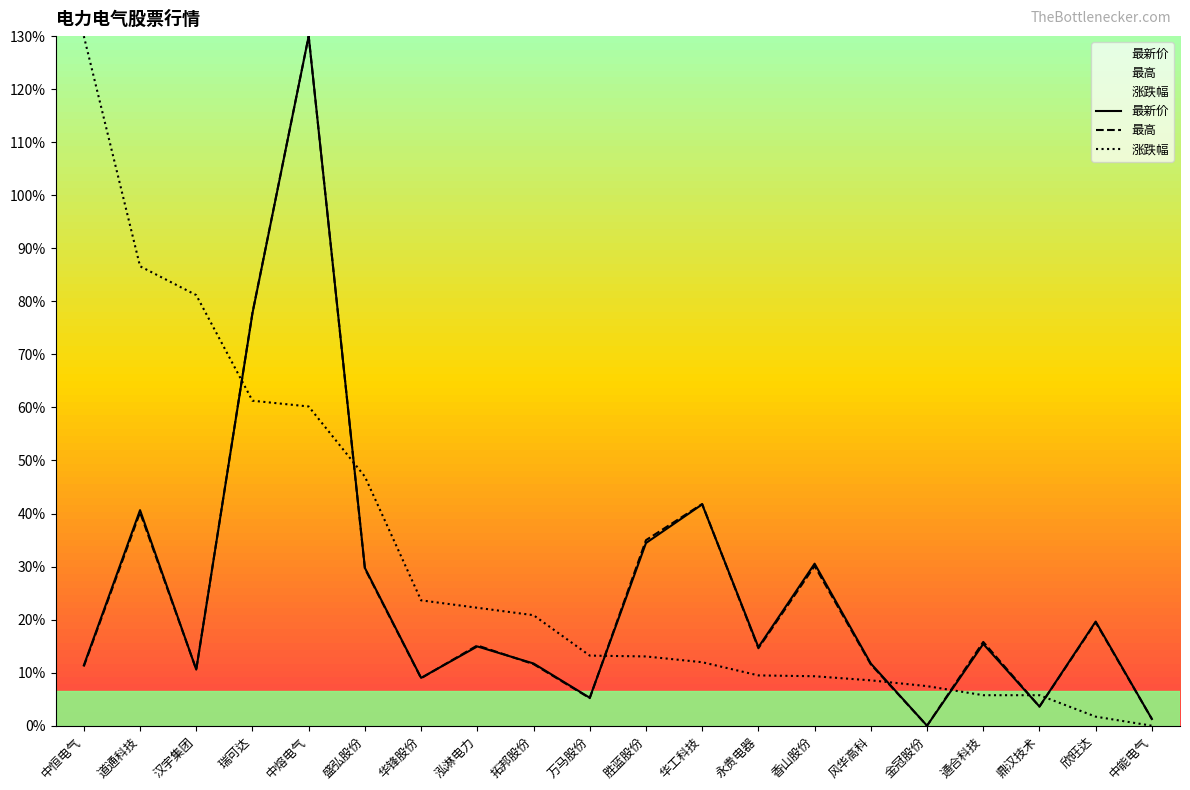

Between 汉宇集团 and 风华高科, which series saw the biggest shift?

涨跌幅